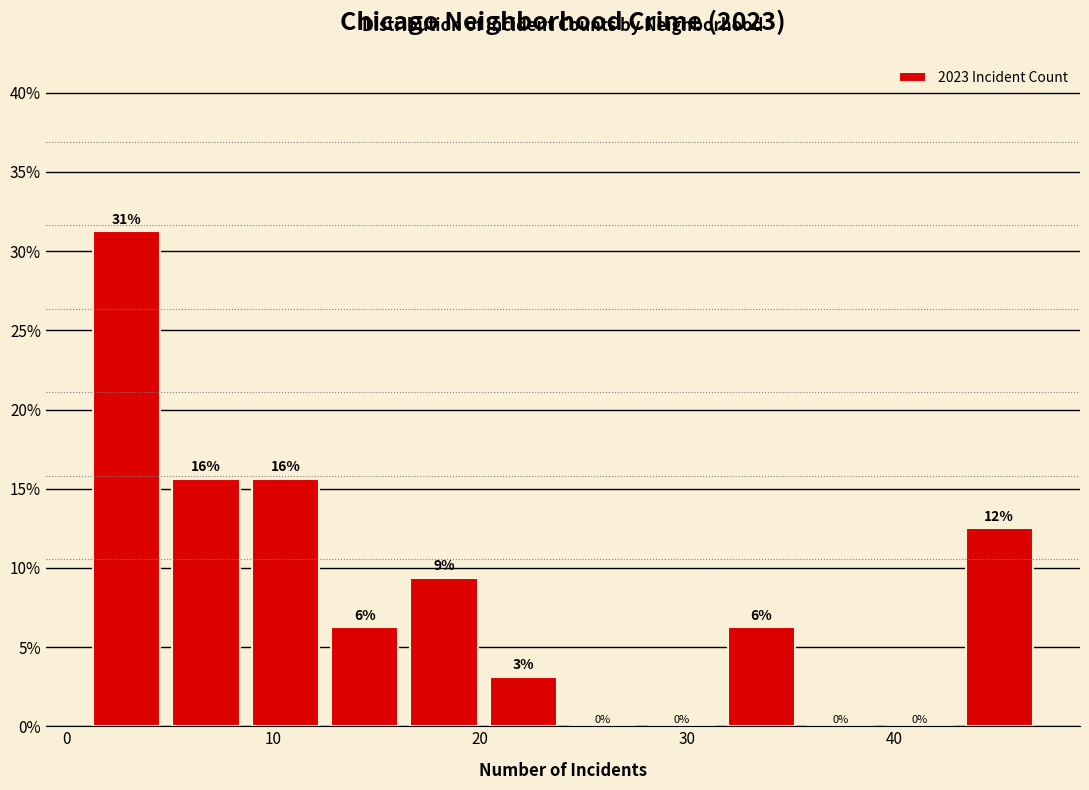

Around what value on the x-axis is the tallest bar? Give the approximate position of its centre, as read against the axis.

3